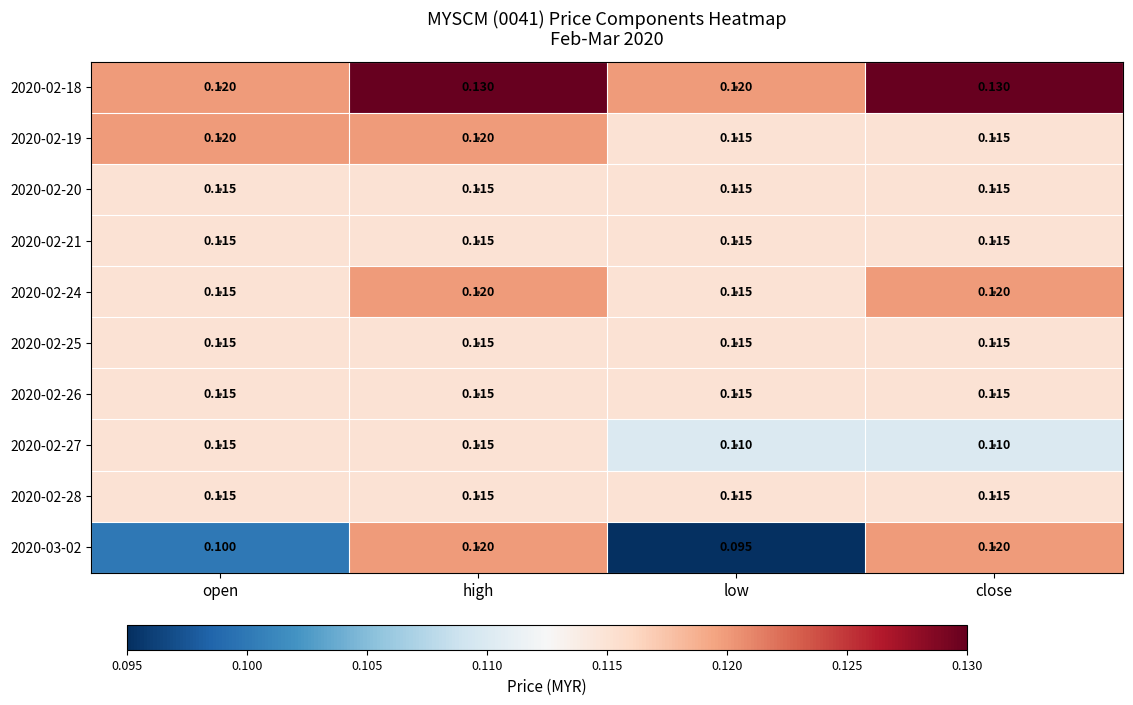

Is the value of 2020-02-27 at low greater than the value of 2020-02-21 at open?

No